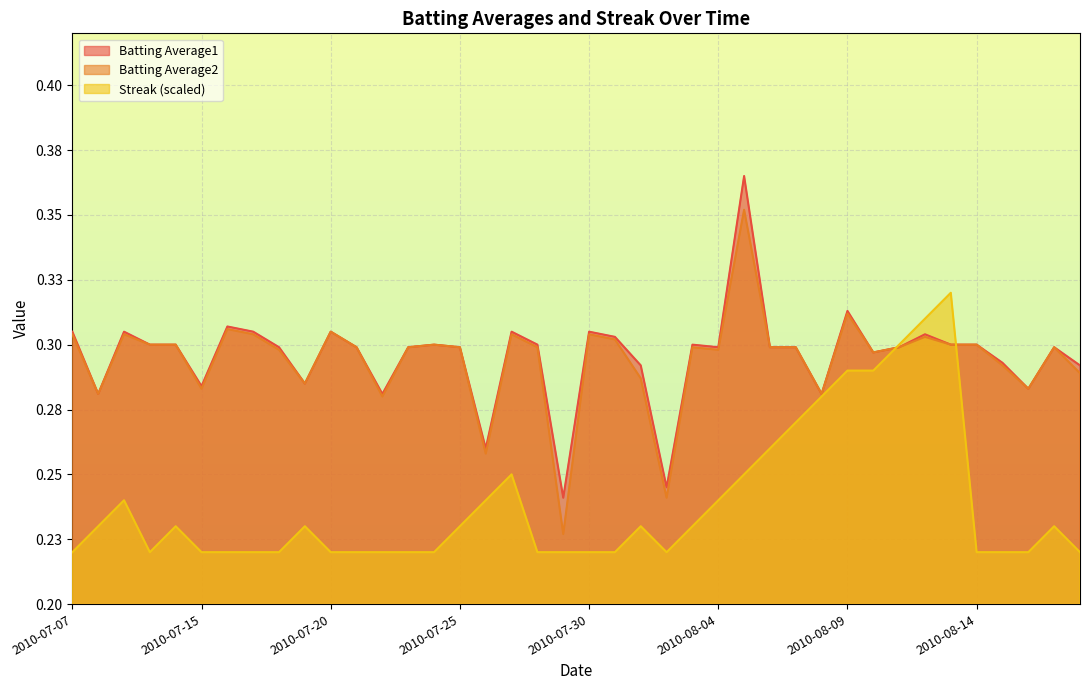

How many interior local peaks does the Batting Average1 series have?

11